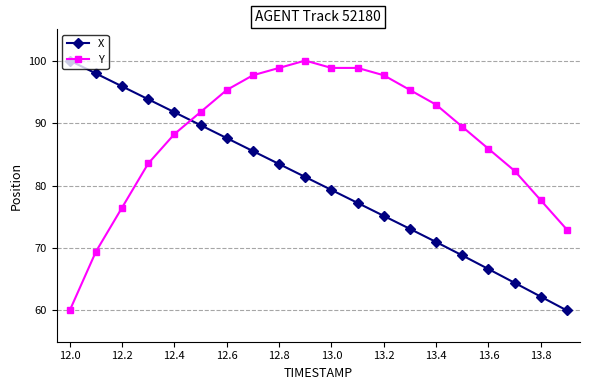

How many data points in X are less than 81?

10